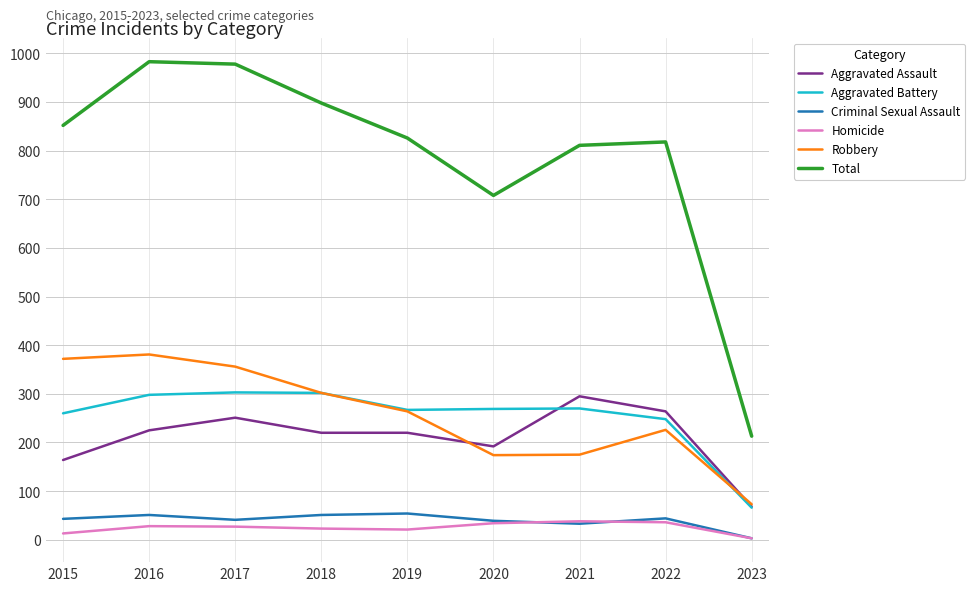

True or false: Robbery and Total intersect in this chart.

False